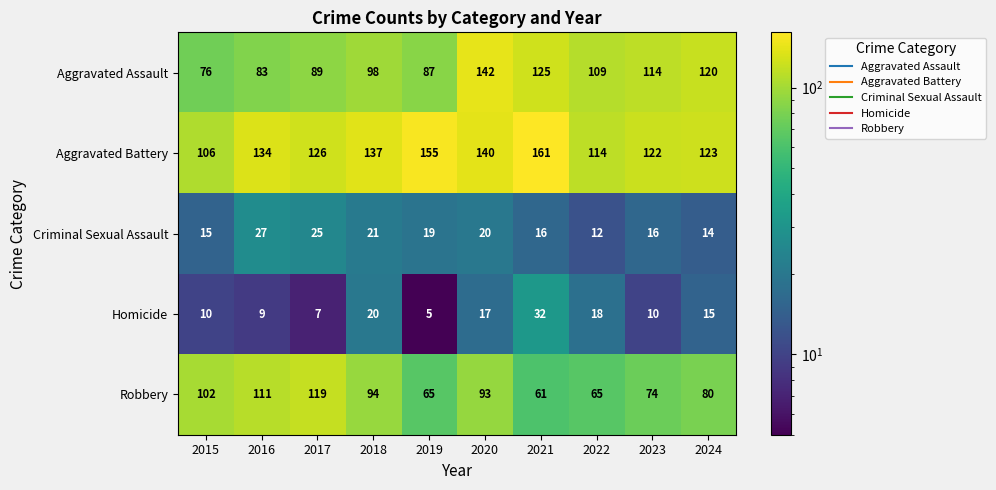

How many data points does each series have?

10